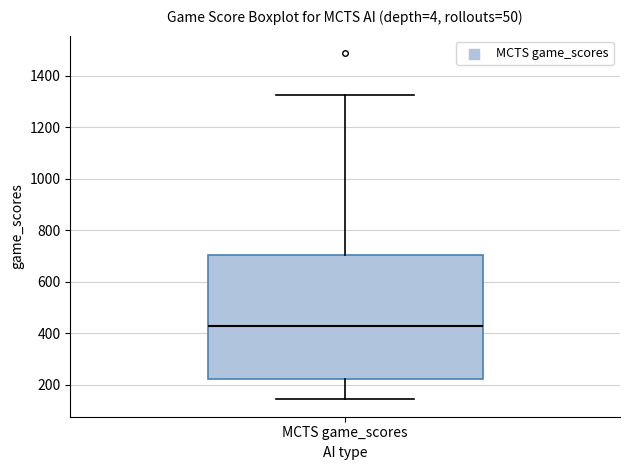

Where does the lower whisker of the box for MCTS game_scores end on the y-axis? The values are not printed on the chart, so give them approximately, as read against the axis.

140